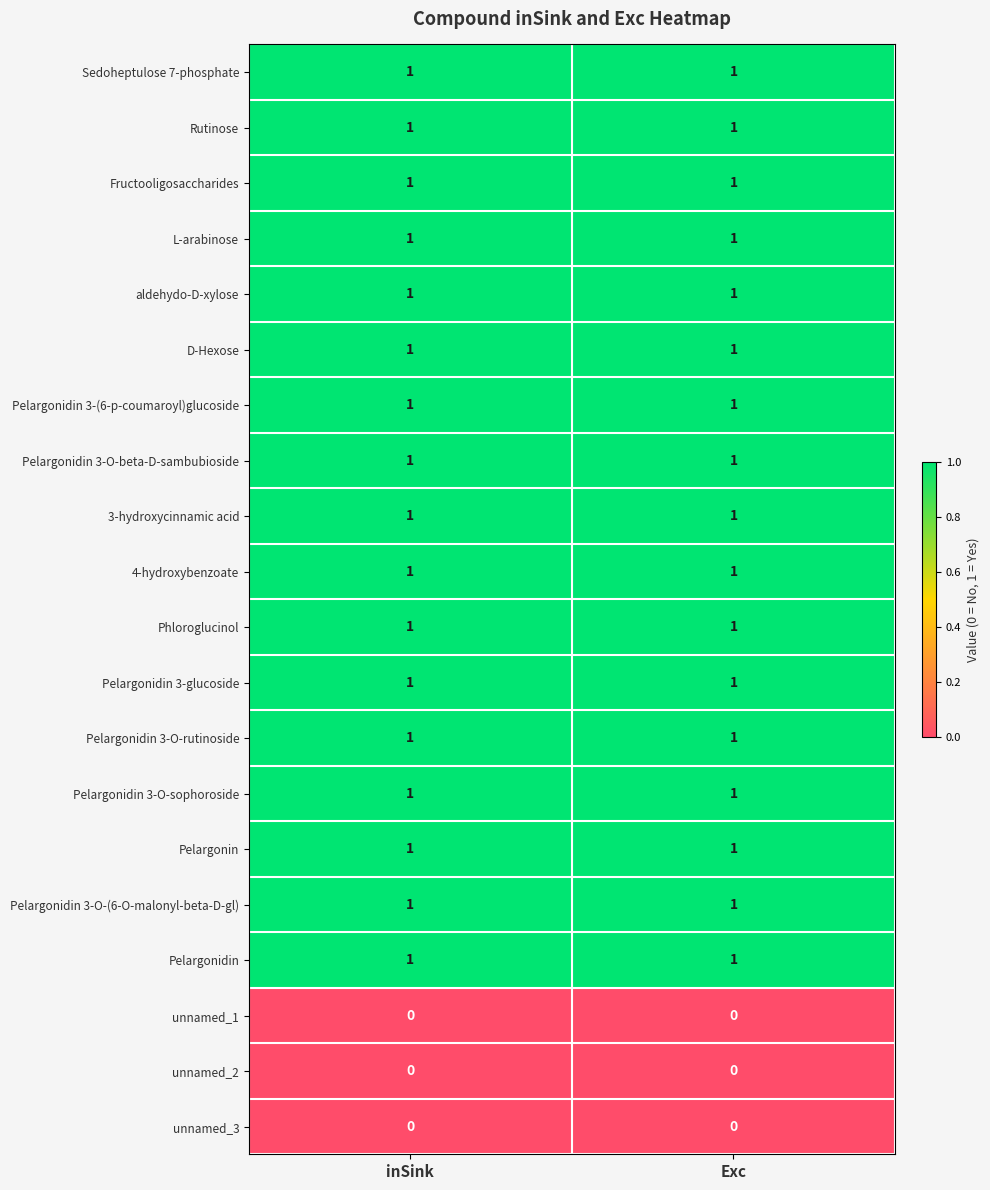

Is it true that Sedoheptulose 7-phosphate equals 0 at inSink?

False